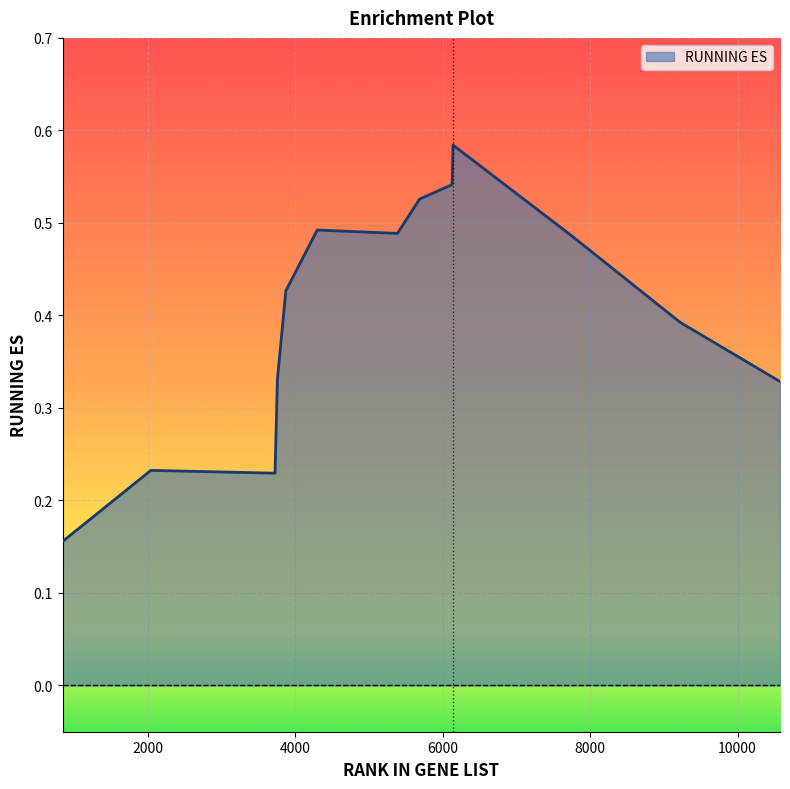

List the labels in order of value, smallest first.

844, 3725, 2041, 10576, 3758, 9222, 3872, 7992, 7715, 5386, 4298, 7594, 5686, 6128, 6140